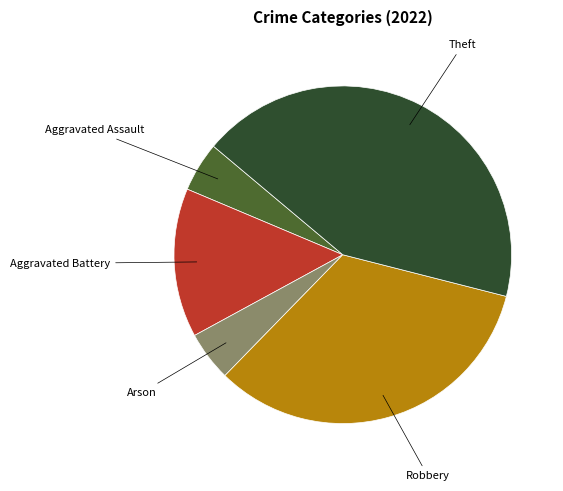

Is there any slice that represents more than half of the pie?

No